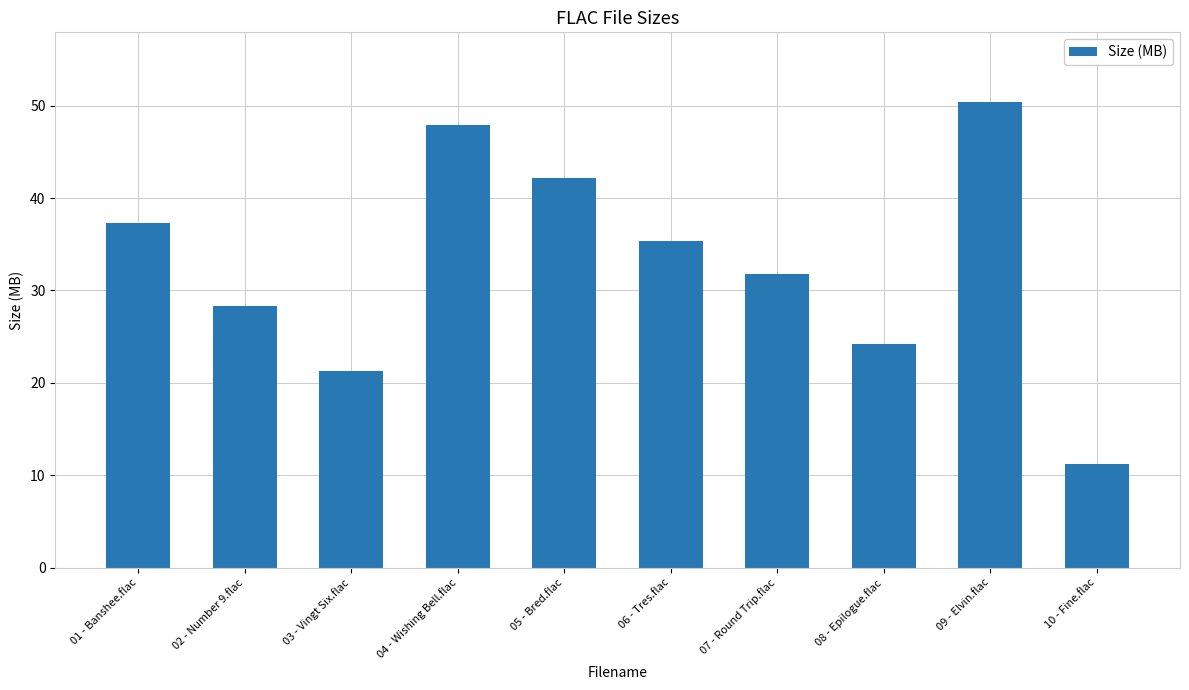

What is the label of the 5th bar from the right?

06 - Tres.flac